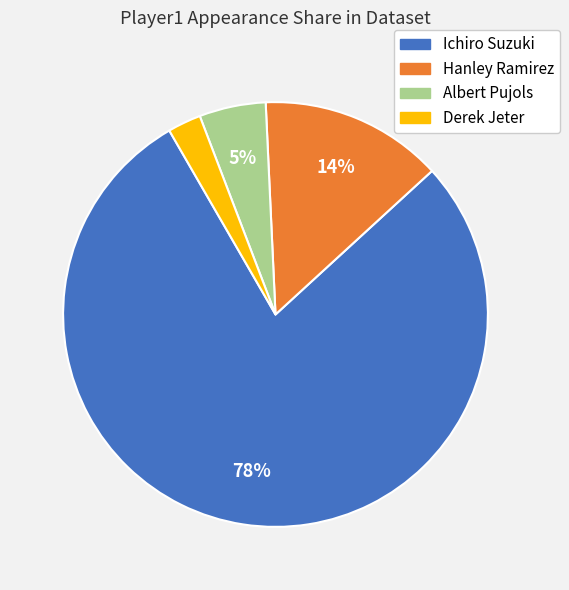

To the nearest percent, what is the average slice percentage?

25%